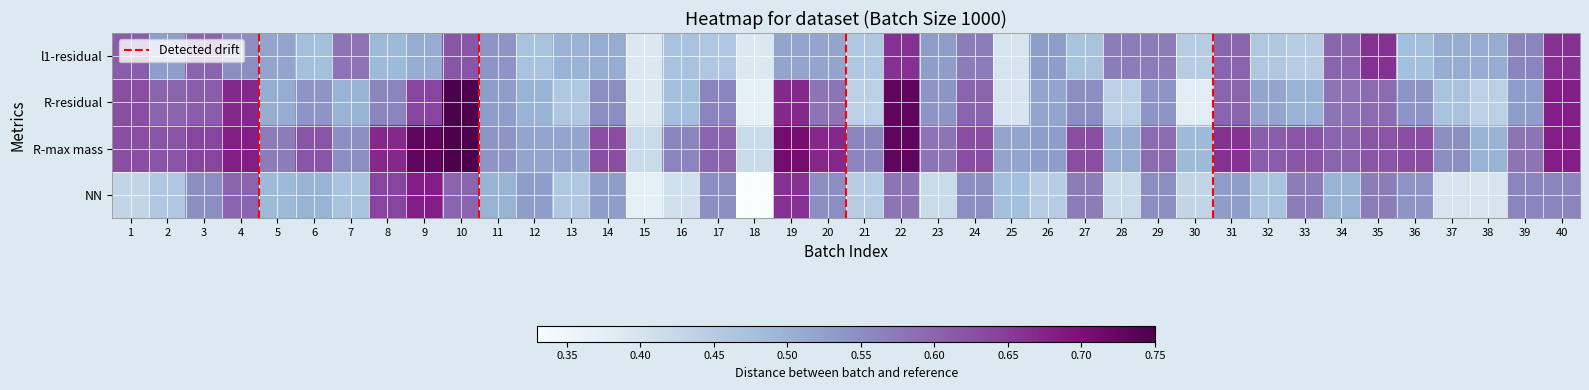

Reading left to right, list all the values displayed in this chart.

NN: 0.4	0.5	0.6	0.6	0.5	0.5	0.5	0.6	0.7	0.6	0.5	0.5	0.5	0.5	0.4	0.4	0.6	0.3	0.7	0.6	0.5	0.6	0.4	0.6	0.5	0.5	0.6	0.4	0.6	0.4	0.5	0.5	0.6	0.5	0.6	0.5	0.4	0.4	0.6	0.6
R-max mass: 0.6	0.6	0.6	0.7	0.6	0.6	0.6	0.7	0.7	0.8	0.5	0.5	0.5	0.6	0.4	0.6	0.6	0.4	0.7	0.7	0.6	0.7	0.6	0.6	0.5	0.5	0.6	0.5	0.6	0.5	0.7	0.6	0.6	0.6	0.6	0.6	0.6	0.5	0.6	0.7
R-residual: 0.6	0.6	0.6	0.7	0.5	0.5	0.5	0.6	0.6	0.8	0.5	0.5	0.5	0.6	0.4	0.5	0.6	0.4	0.7	0.6	0.4	0.7	0.5	0.6	0.4	0.5	0.6	0.4	0.5	0.4	0.6	0.5	0.5	0.6	0.6	0.5	0.5	0.4	0.5	0.7
l1-residual: 0.6	0.5	0.6	0.6	0.5	0.5	0.6	0.5	0.5	0.6	0.5	0.5	0.5	0.5	0.4	0.5	0.5	0.4	0.5	0.5	0.5	0.7	0.5	0.6	0.4	0.5	0.5	0.6	0.6	0.5	0.6	0.5	0.5	0.6	0.7	0.5	0.5	0.5	0.6	0.7